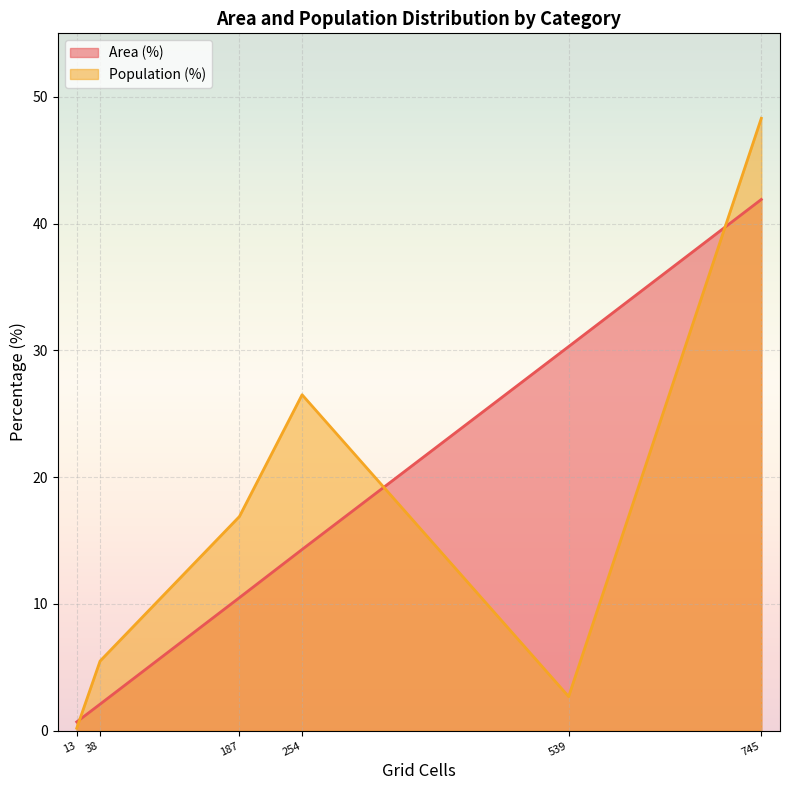

List the series in order of their overall mean, lowest first.

Area (%), Population (%)